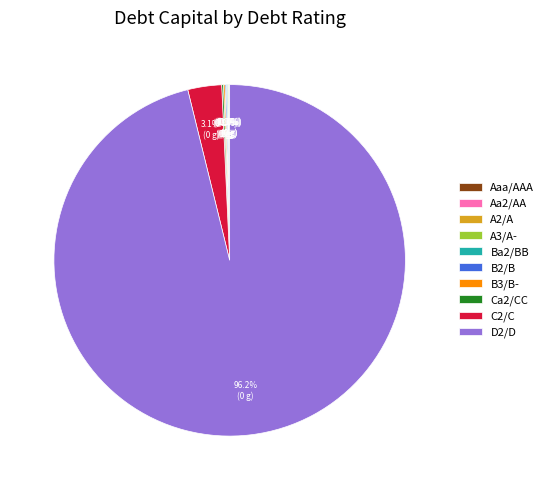

What is the largest slice in the pie chart?

D2/D